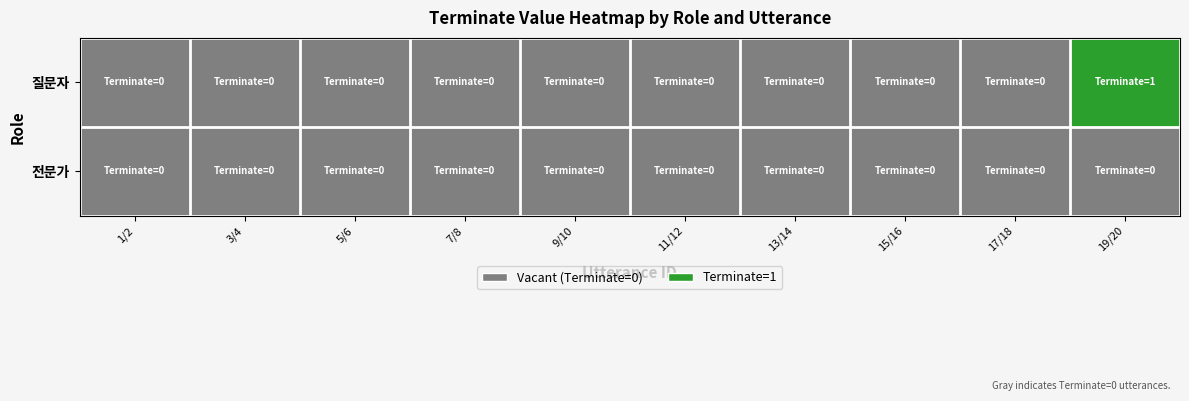

Which has a higher value, 17/18 or 5/6?

17/18